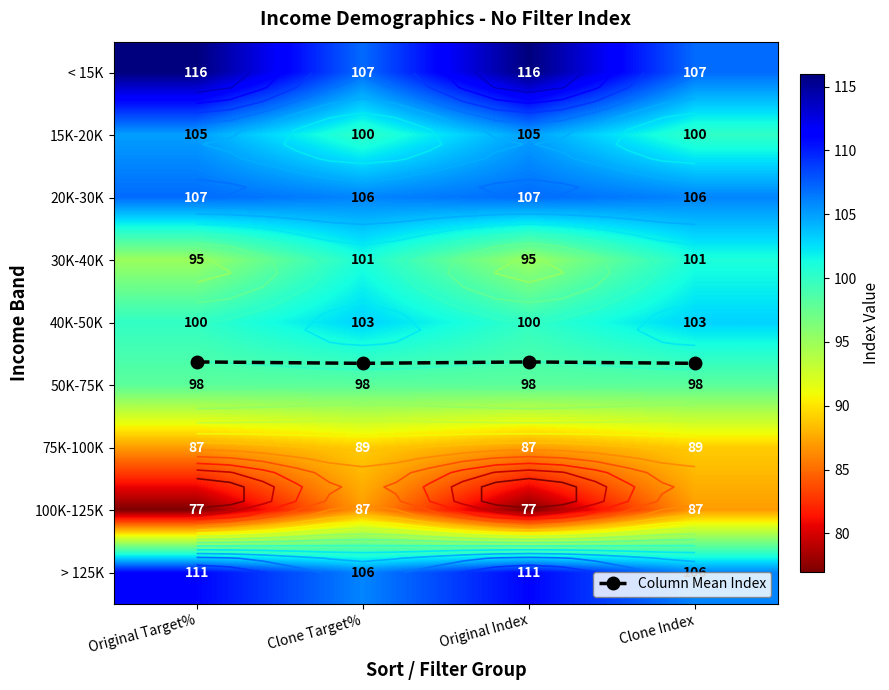

Which series changed the most between Original Target% and Clone Index?

100K-125K